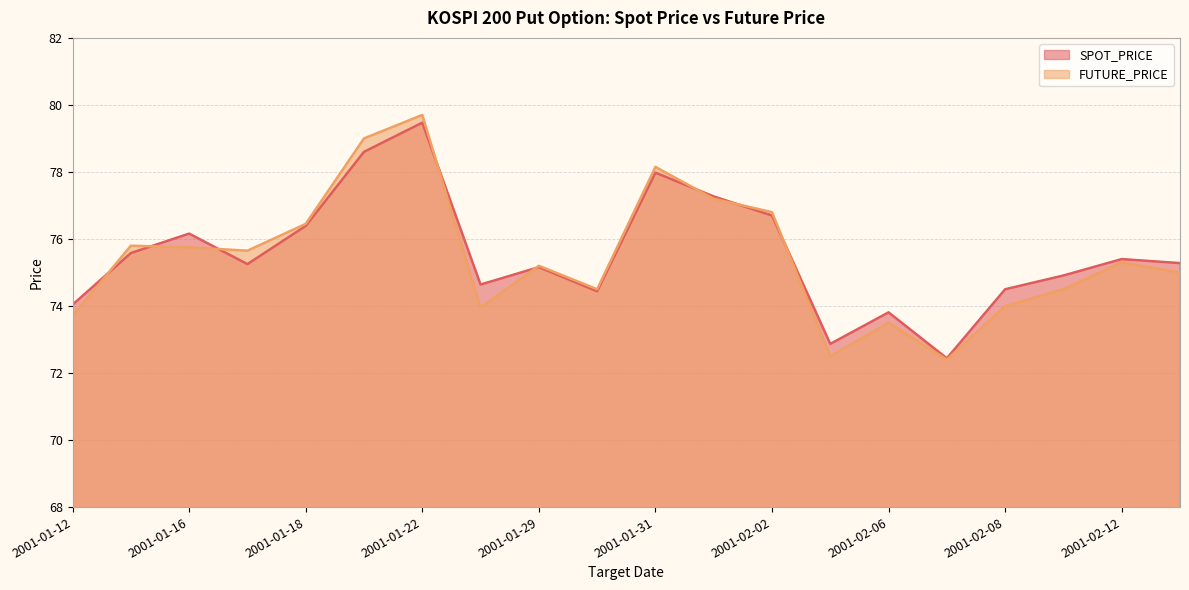

At how many categories does at least one series exceed 75?

12